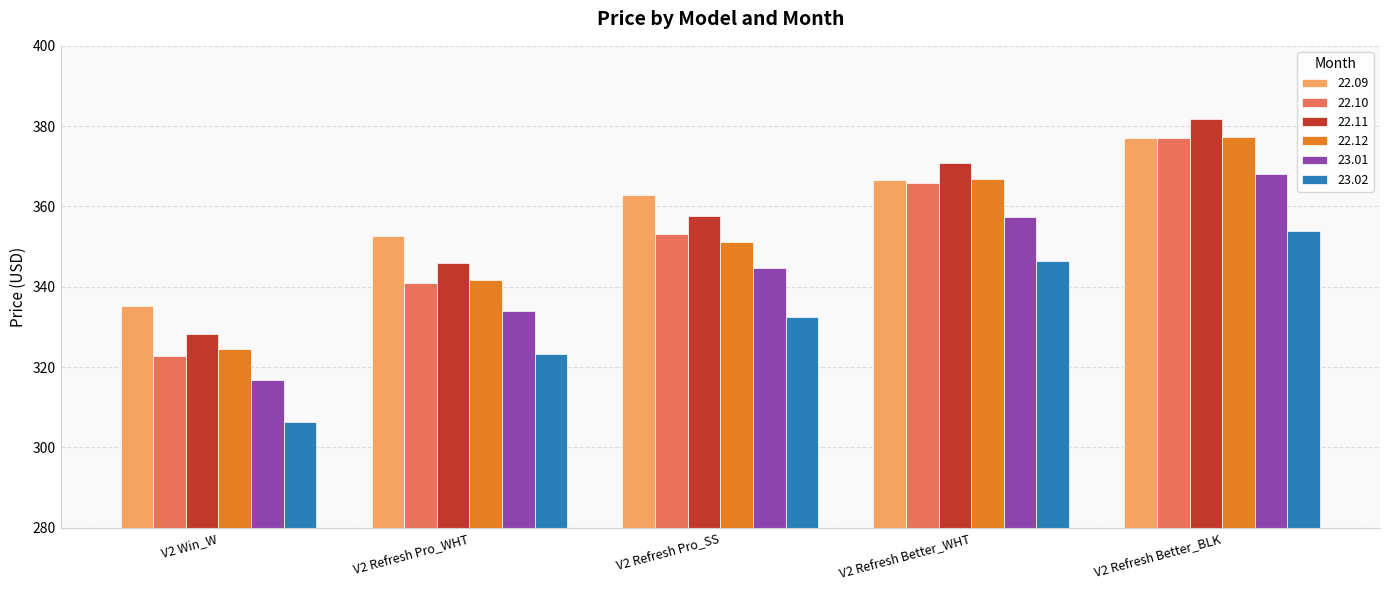

Read the 23.02 value at V2 Refresh Better_WHT.

346.4